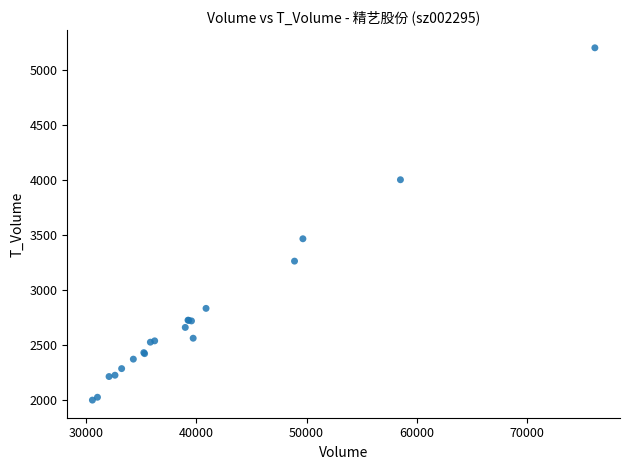

What Y value in the scatter plot is closest to 3599?

3465